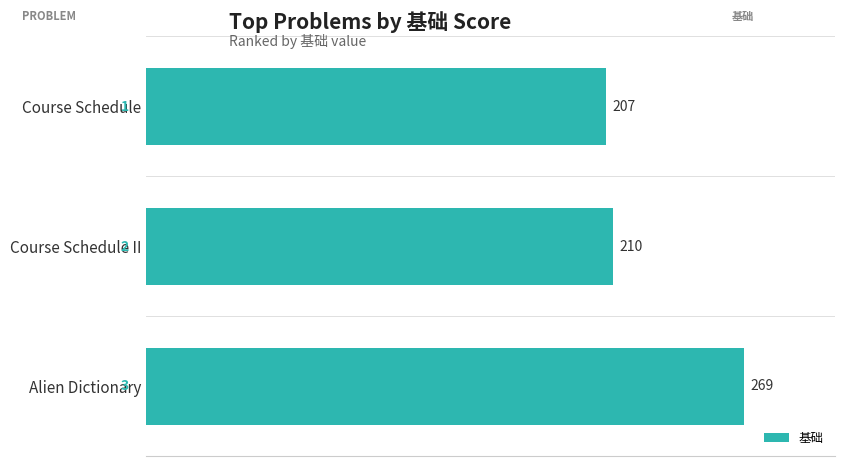

Reading top to bottom, list all the values displayed in this chart.

Course Schedule=207	Course Schedule II=210	Alien Dictionary=269